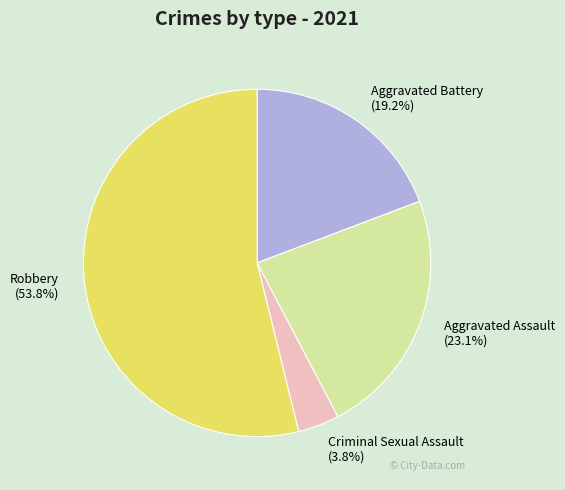

To the nearest percent, what portion does Aggravated Assault represent?

23%